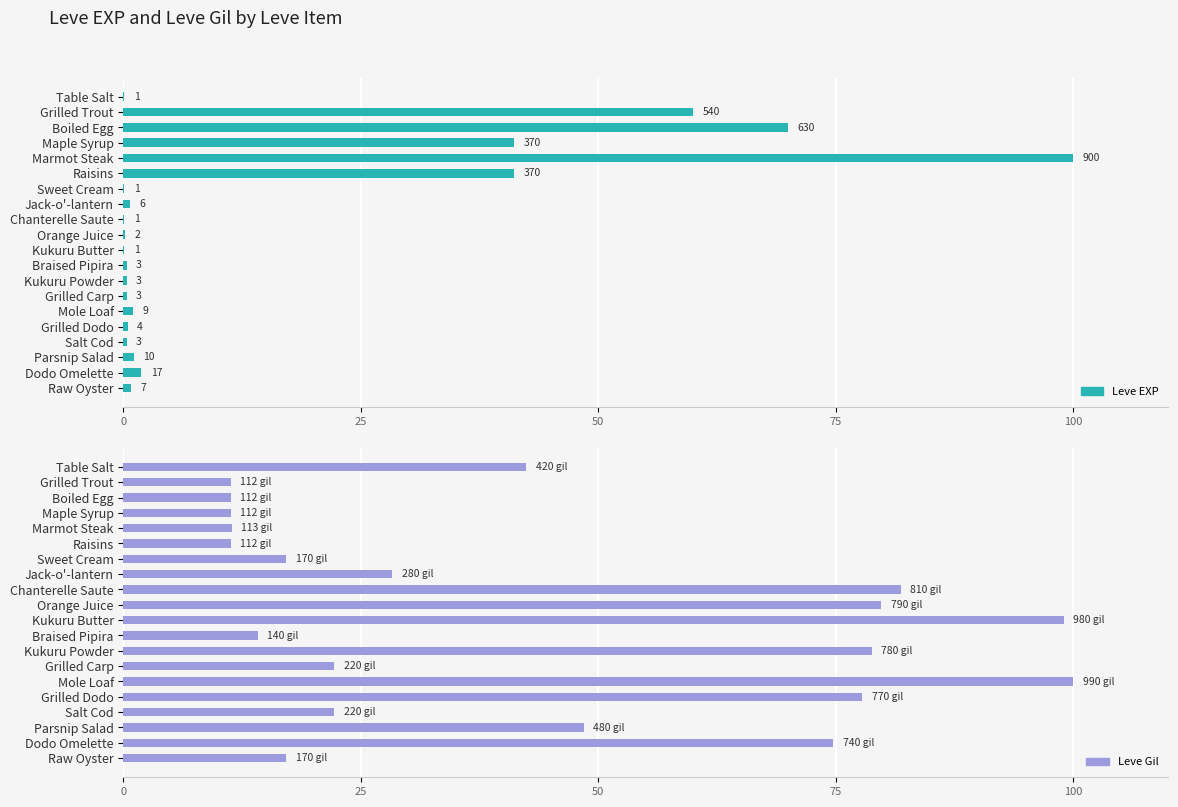

Reading left to right, list all the values displayed in this chart.

Leve EXP: 0.1	60.0	70.0	41.1	100.0	41.1	0.1	0.7	0.1	0.2	0.1	0.3	0.3	0.3	1.0	0.4	0.3	1.1	1.9	0.8
Leve Gil: 42.4	11.3	11.3	11.3	11.4	11.3	17.2	28.3	81.8	79.8	99.0	14.1	78.8	22.2	100.0	77.8	22.2	48.5	74.7	17.2